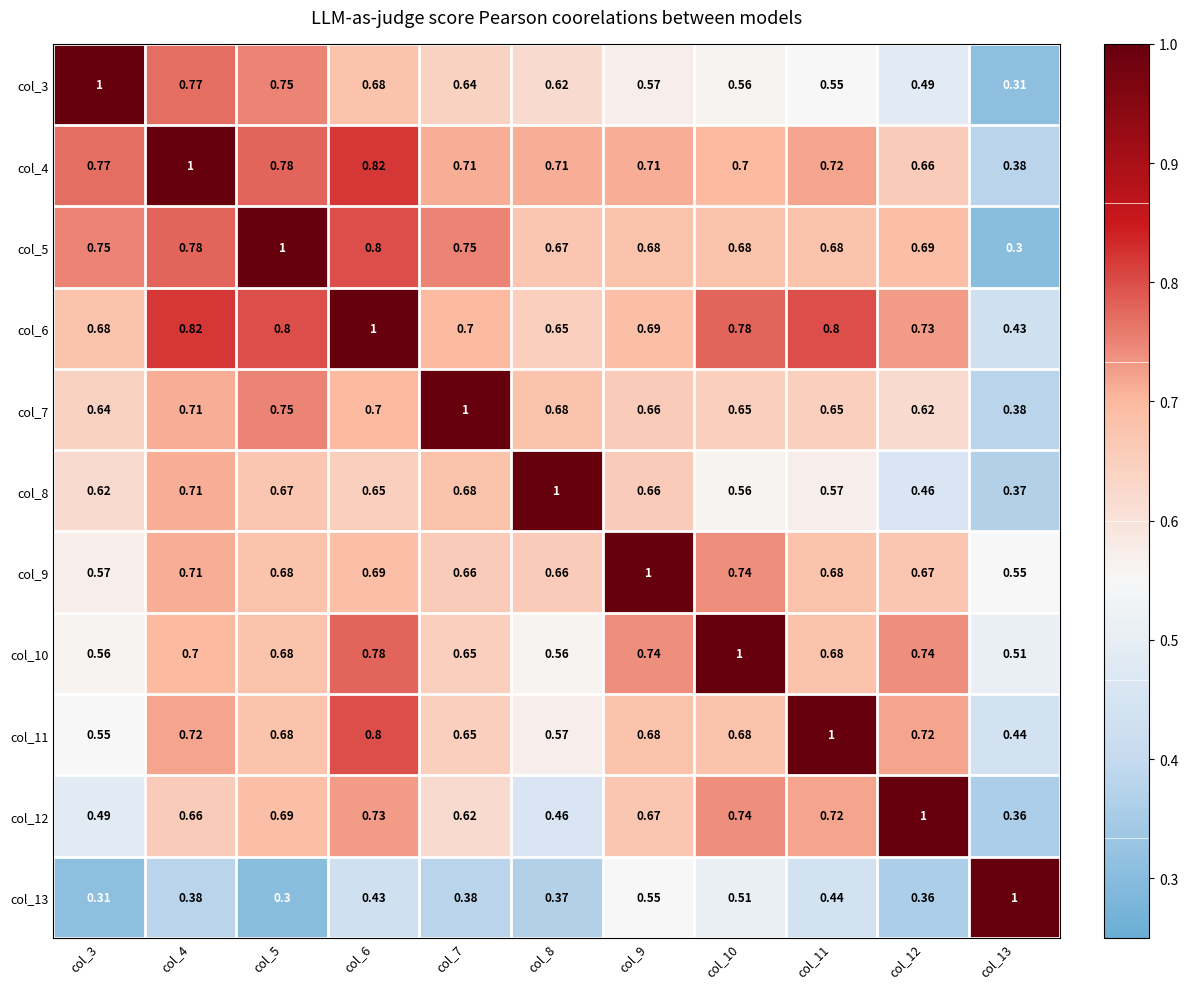

Is the value of col_5 at col_11 greater than the value of col_4 at col_12?

Yes